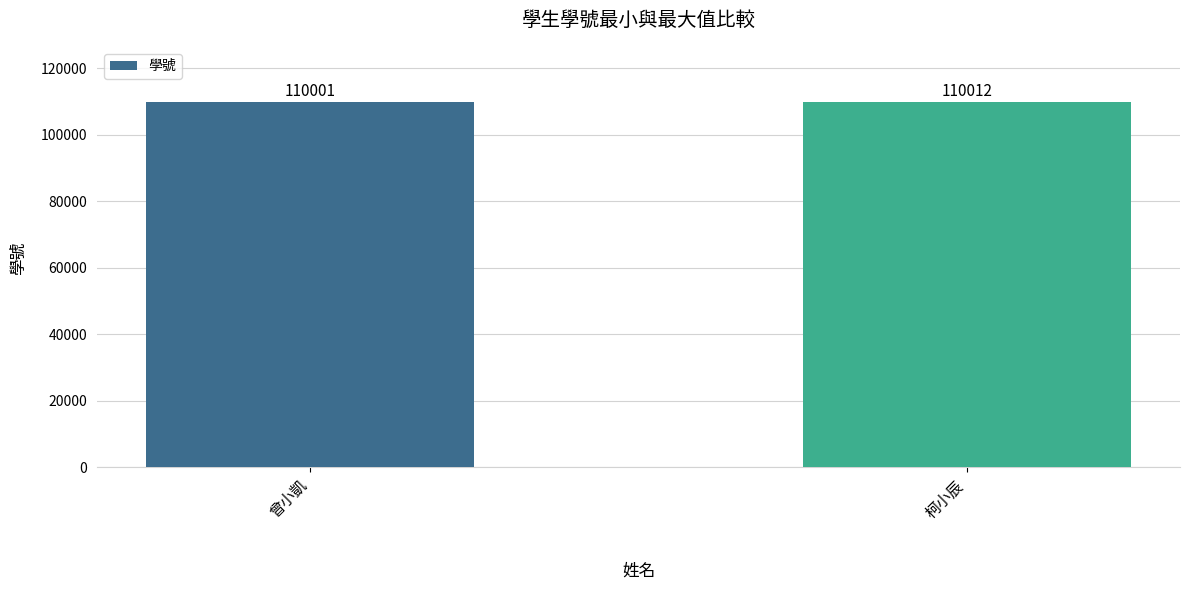

What is the difference between the values at 曾小凱 and 柯小辰?

11